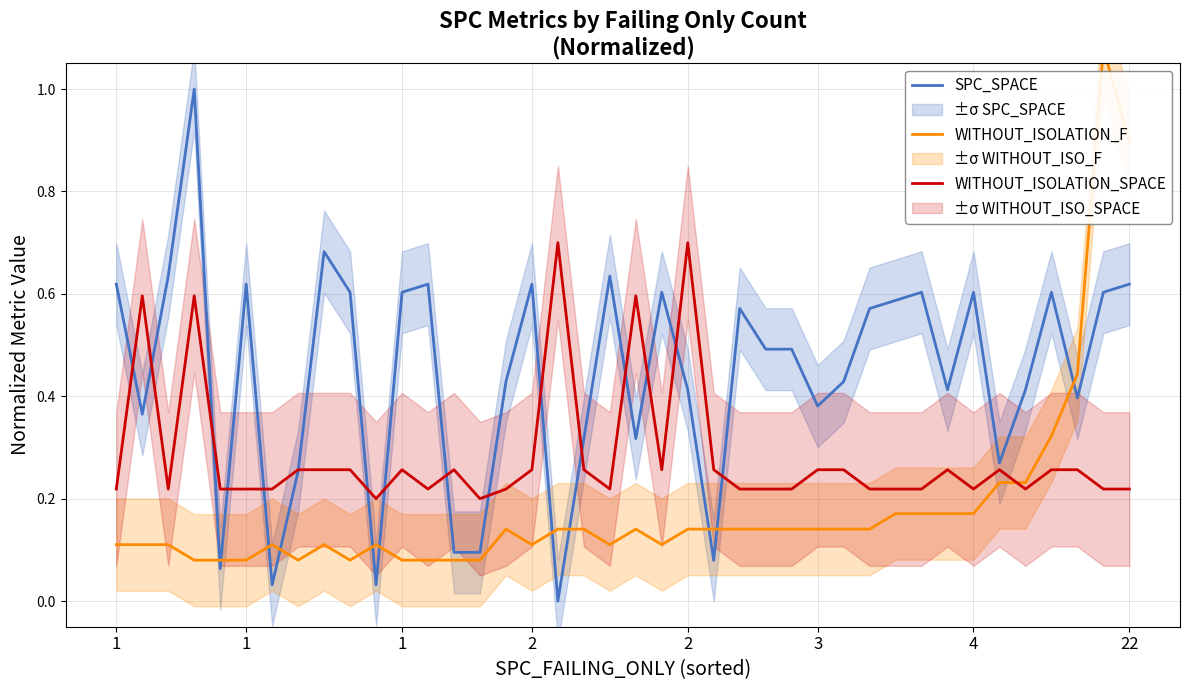

At 1, list the series in order from largest to smallest.

SPC_SPACE, WITHOUT_ISOLATION_SPACE, WITHOUT_ISOLATION_F